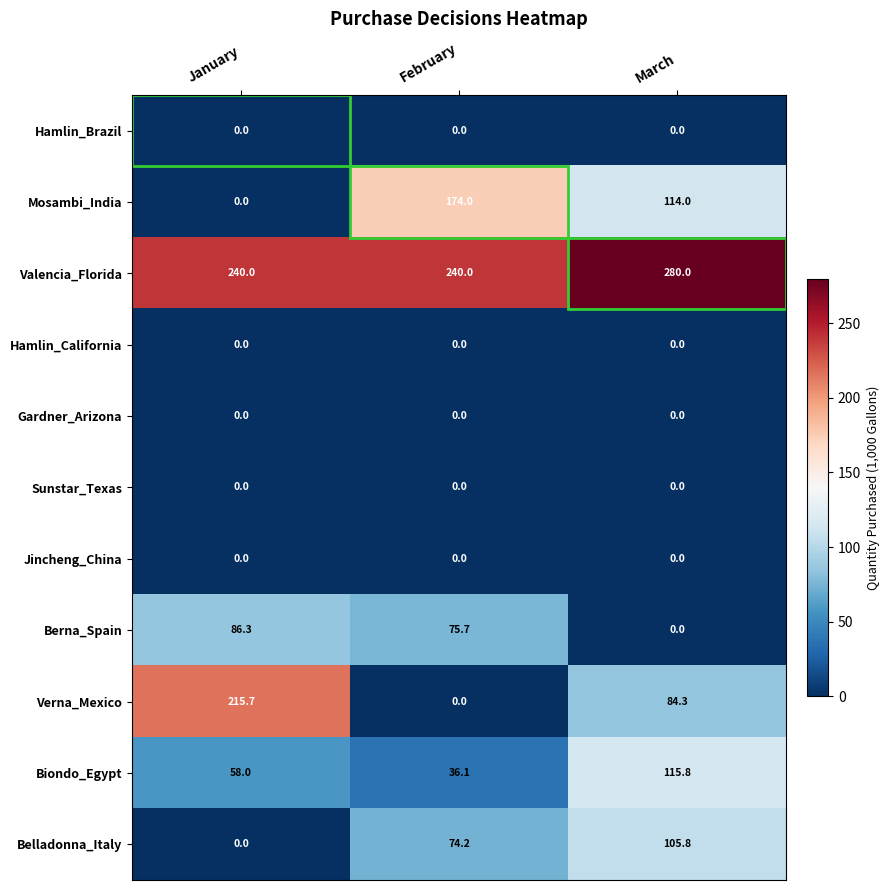

Is it true that Sunstar_Texas equals 0.0 at March?

True